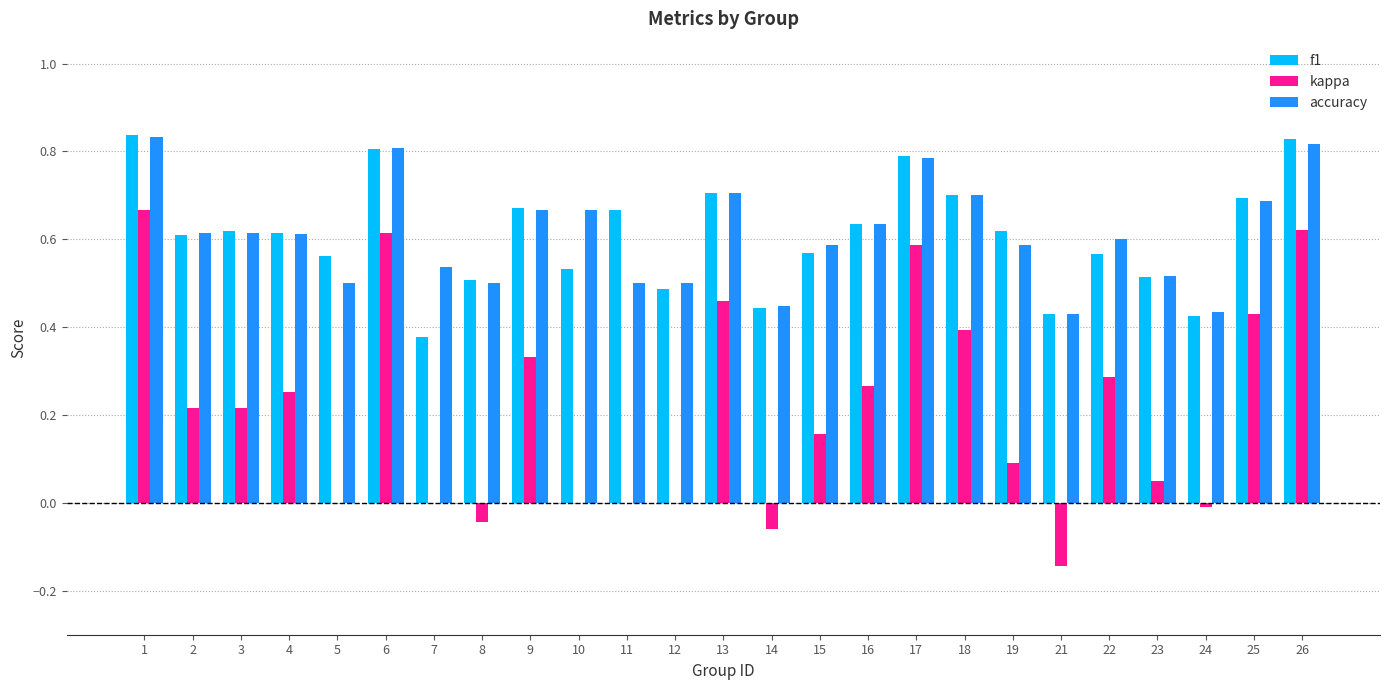

What is the total value across all series at 5?

1.1